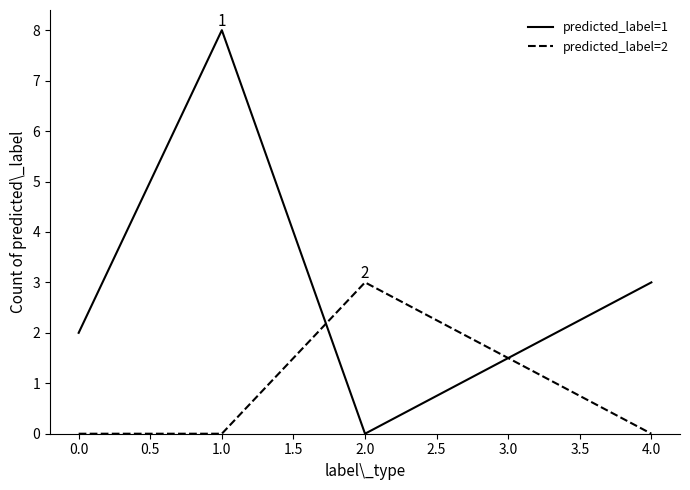

How many interior local peaks does the predicted_label=1 series have?

1